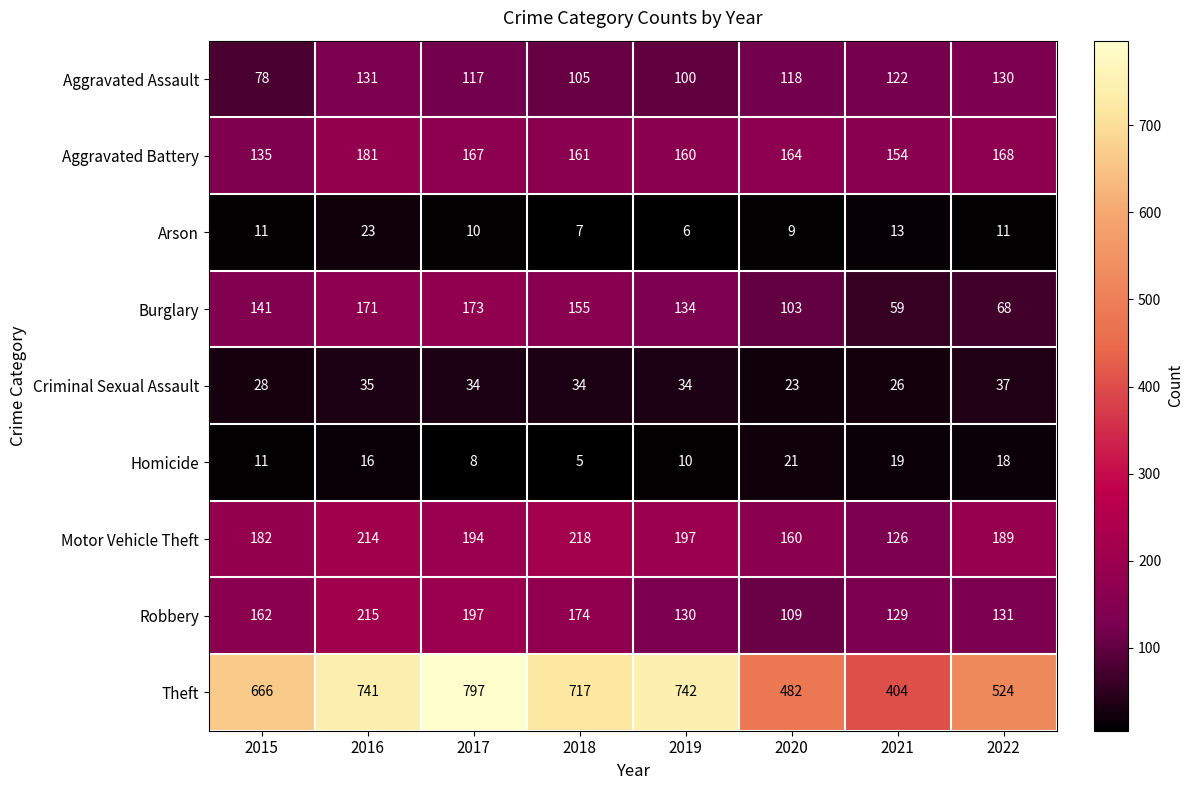

The value of Aggravated Battery at 2020 is 110. True or false?

False